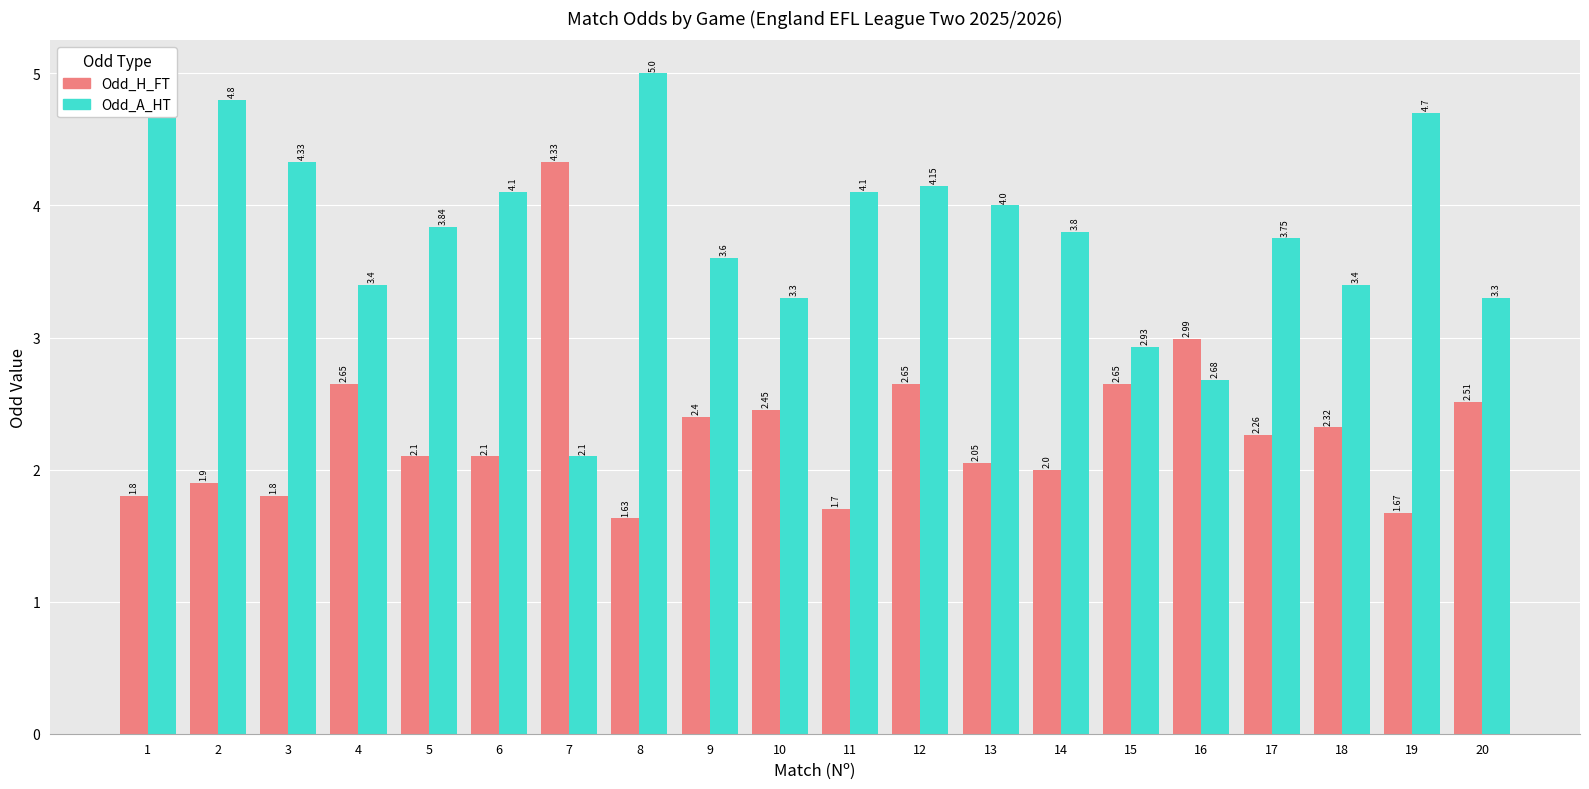

What are all the series names shown in the legend?

Odd_H_FT, Odd_A_HT